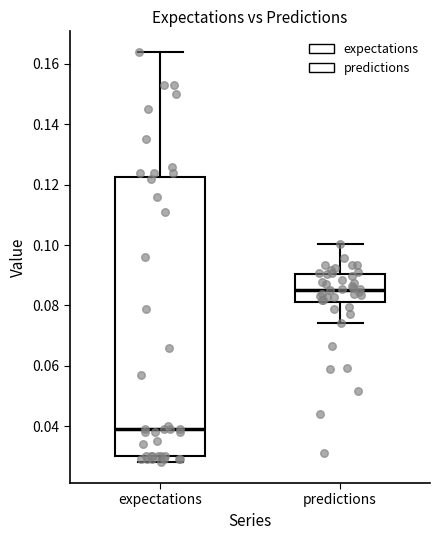

Comparing the boxes themselves (not the whiskers), which one is the tallest?

expectations